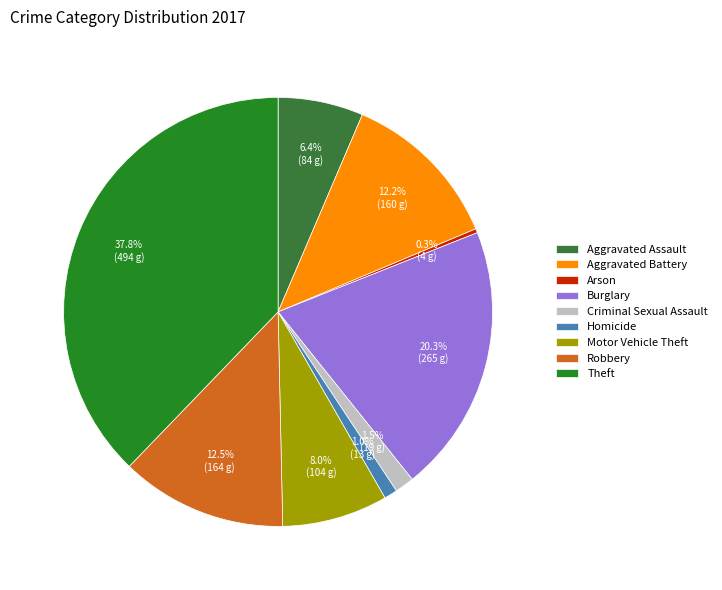

Combined, do Theft and Aggravated Assault account for over 50%?

No